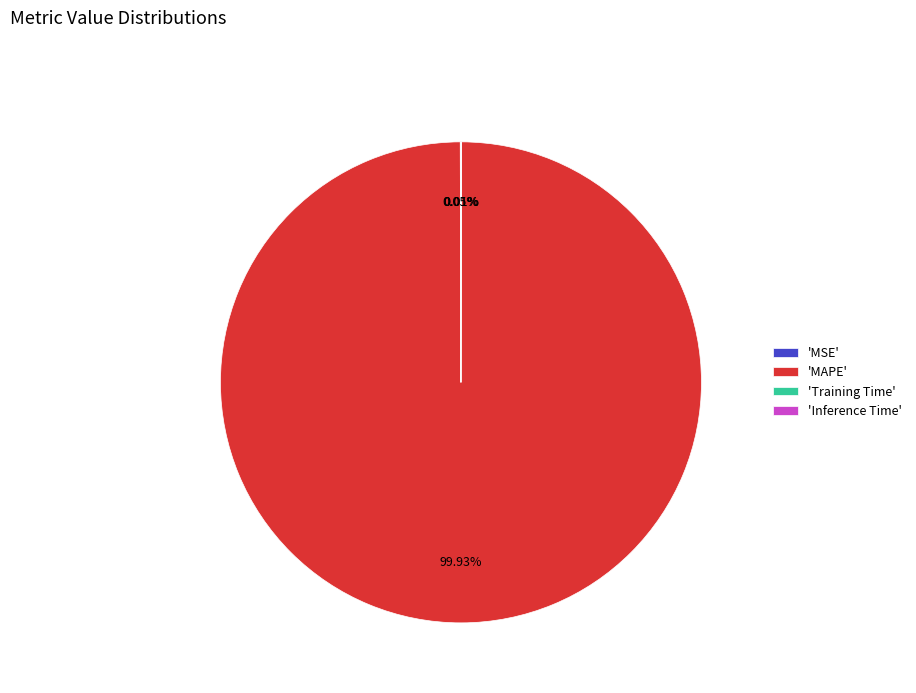

Which slice represents more than half of the pie?

'MAPE'